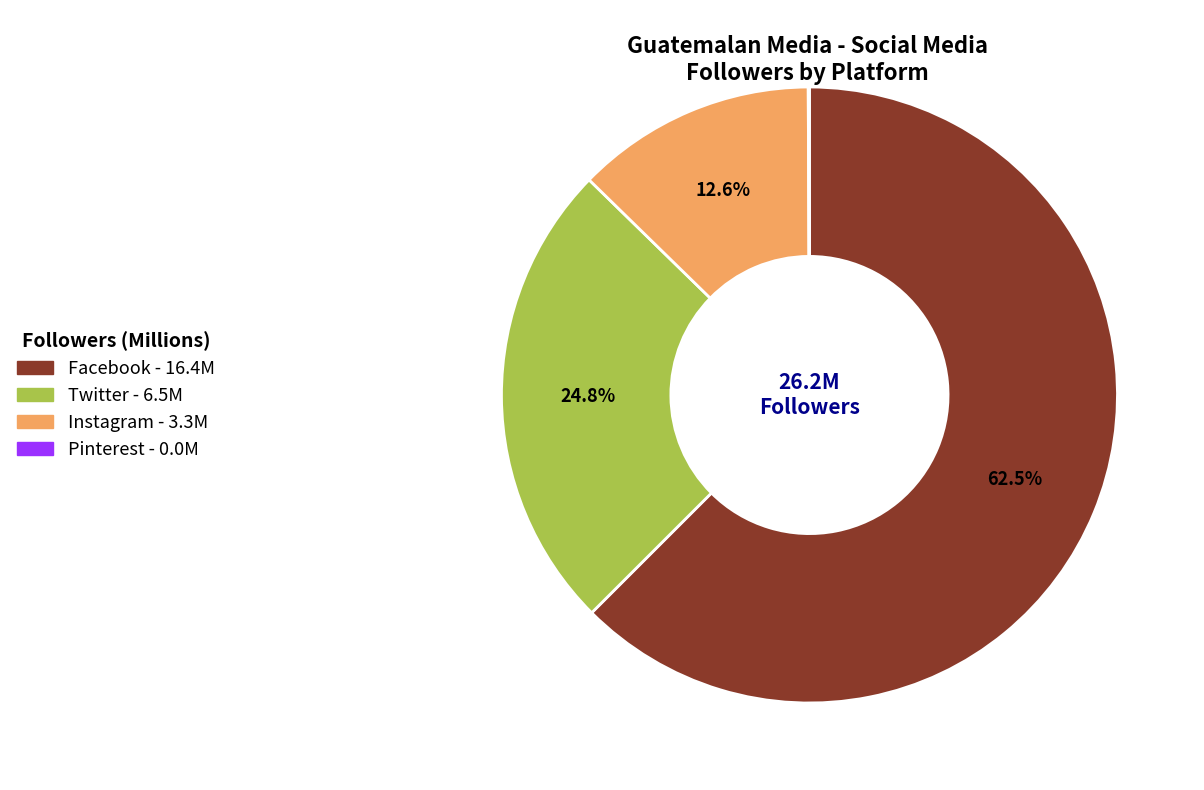

What percentage is NOT represented by Instagram?

87.4%